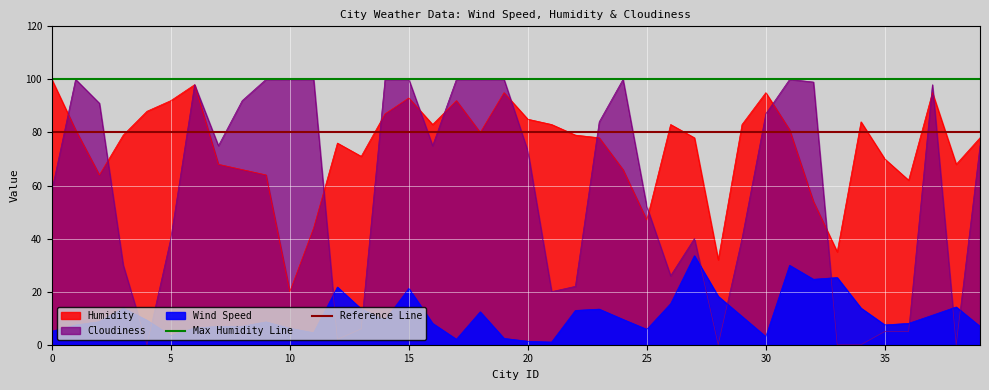

What is the maximum value for Reference Line?

80